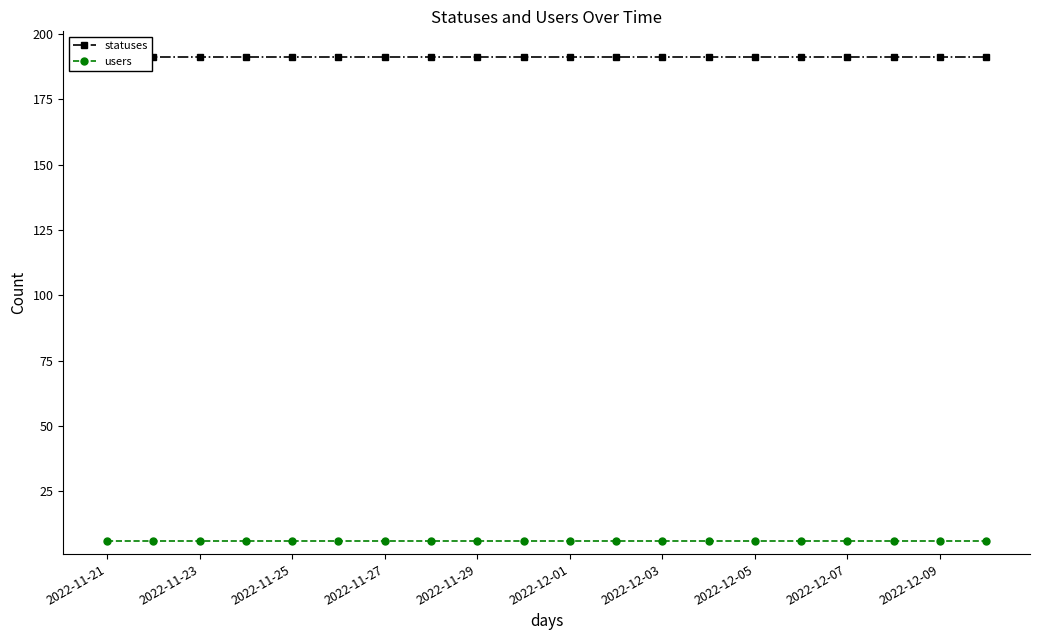

What is the sum of all users values?

120